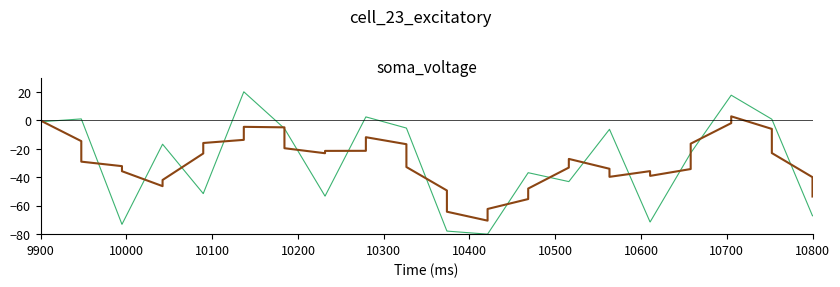

What is the minimum value shown in the chart?

-80.0